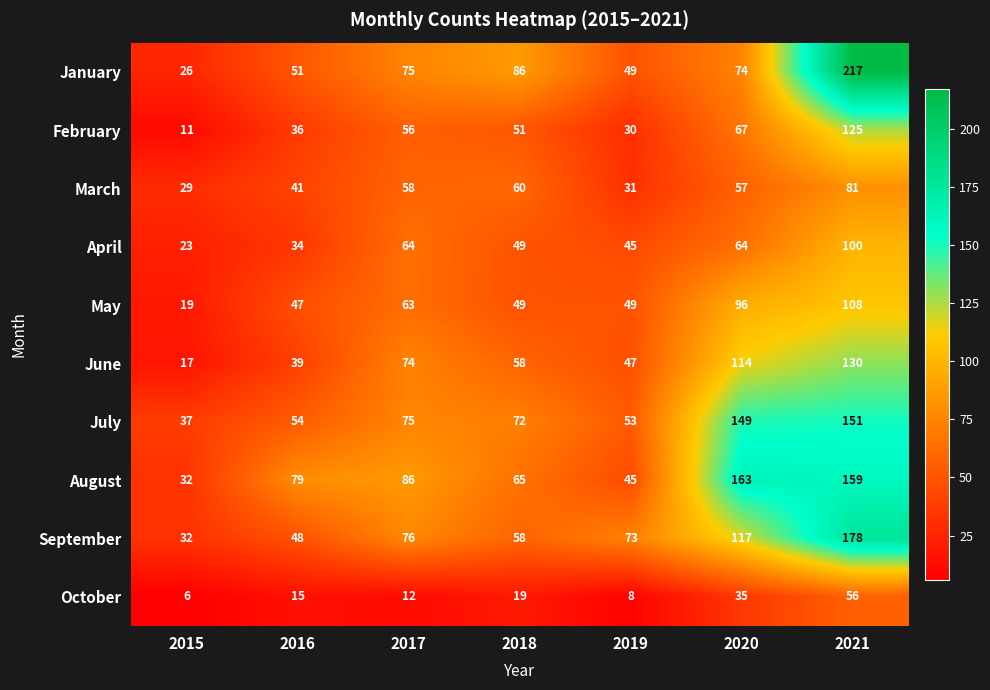

What is the total value across all series at 2020?

936